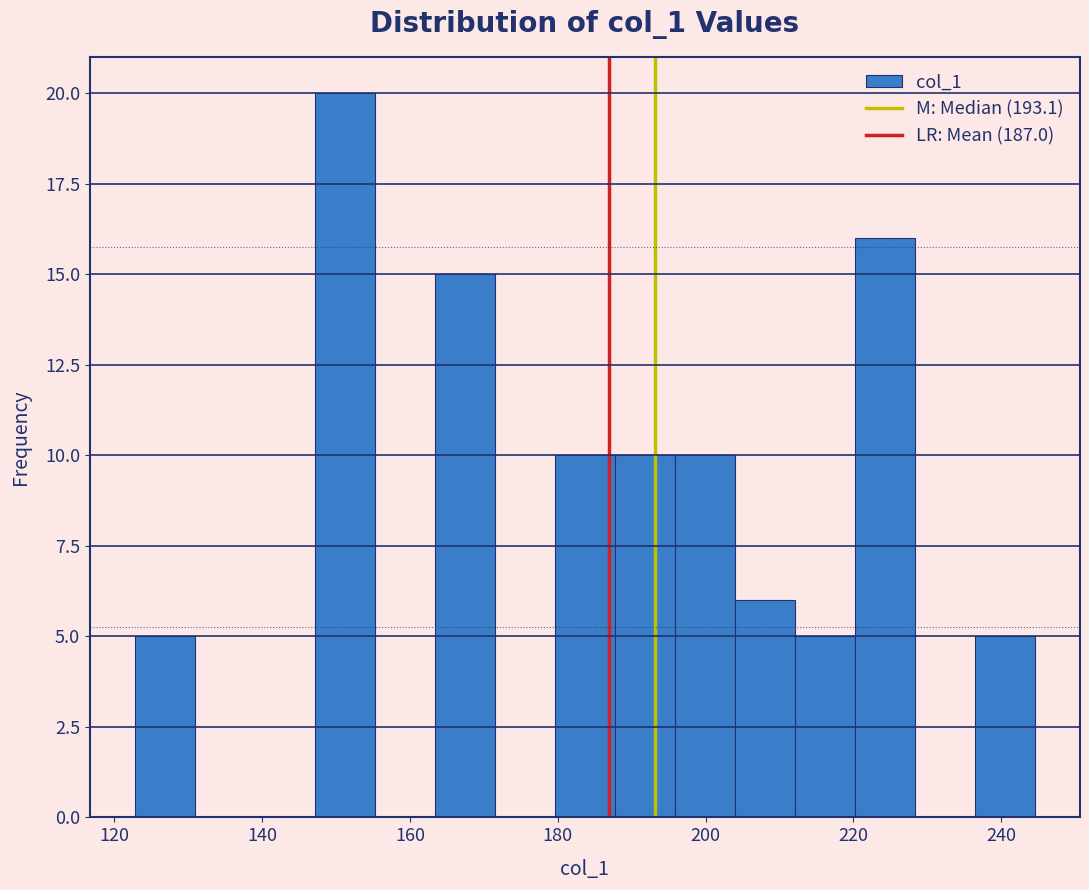

Reading left to right, transcribe this chart: for each bar, give the range it covers on the x-axis and its height. Neither the bar edges nor the heights are printed on the chart, so give them approximately, as read against the axes.

122 to 130: 5
130 to 138: 0
138 to 148: 0
148 to 156: 20
156 to 164: 0
164 to 172: 15
172 to 180: 0
180 to 188: 10
188 to 196: 10
196 to 204: 10
204 to 212: 6
212 to 220: 5
220 to 228: 16
228 to 236: 0
236 to 244: 5